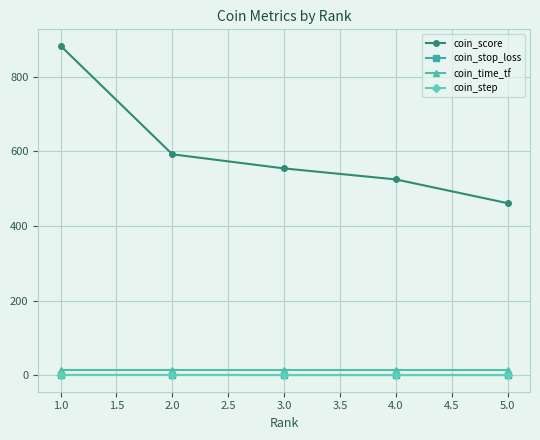

Is the value of coin_step at 1.0 greater than the value of coin_score at 4.0?

No